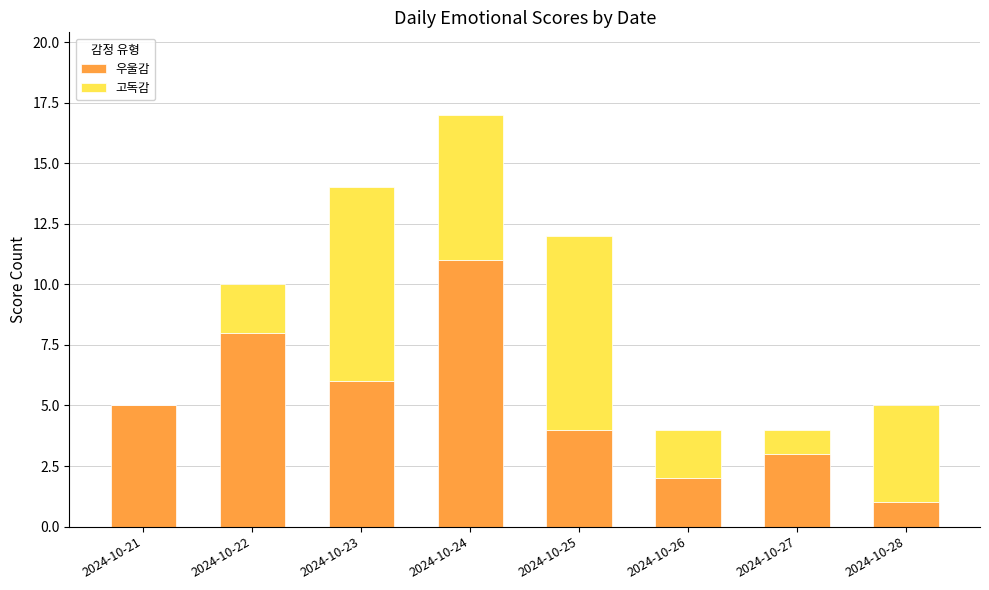

What is the total value across all series at 2024-10-25?

12